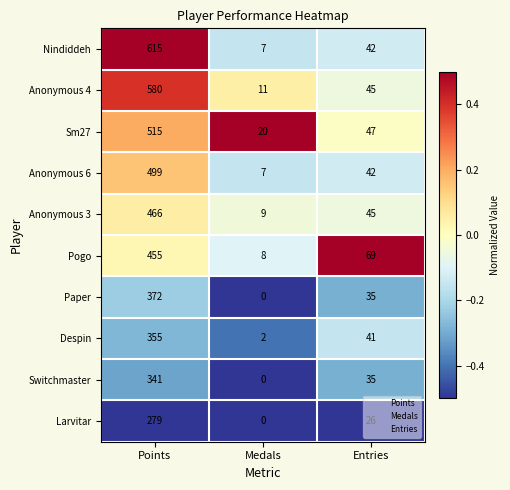

What is the difference between the Despin values at Medals and Points?

353